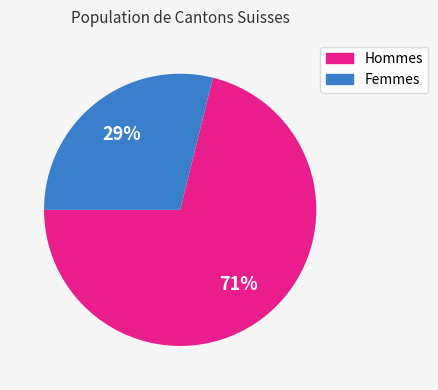

To the nearest percent, what is the average slice percentage?

50%